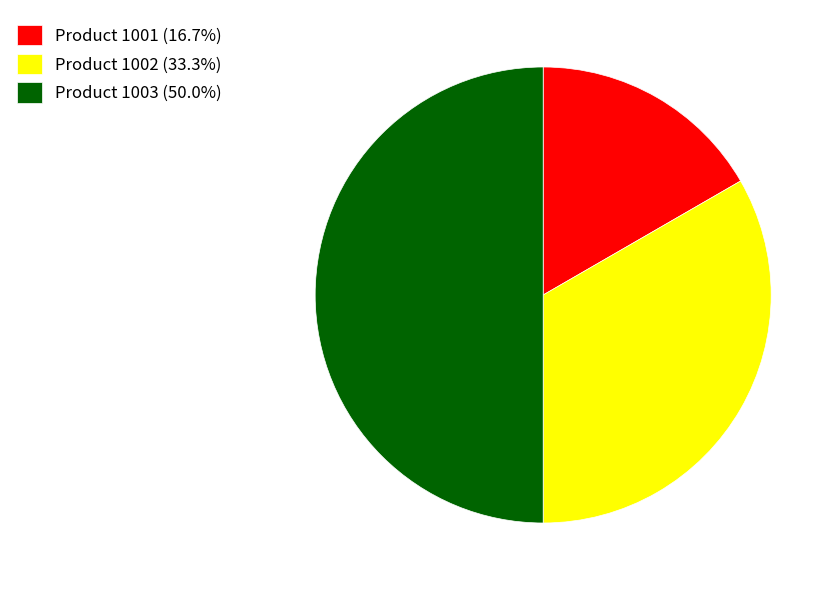

Approximately how many times larger is the value at Product 1001 (16.7%) compared to Product 1003 (50.0%)?

0.3